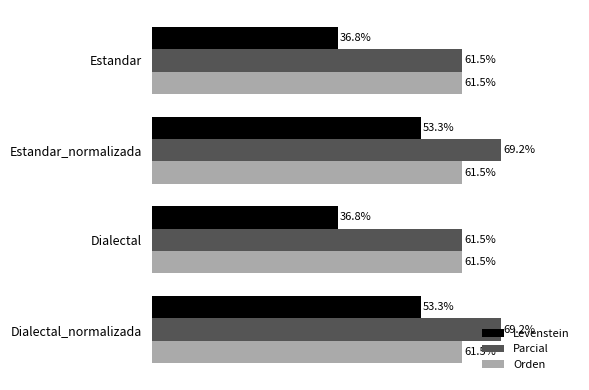

Between Estandar_normalizada and Dialectal, which series saw the biggest shift?

Levenstein